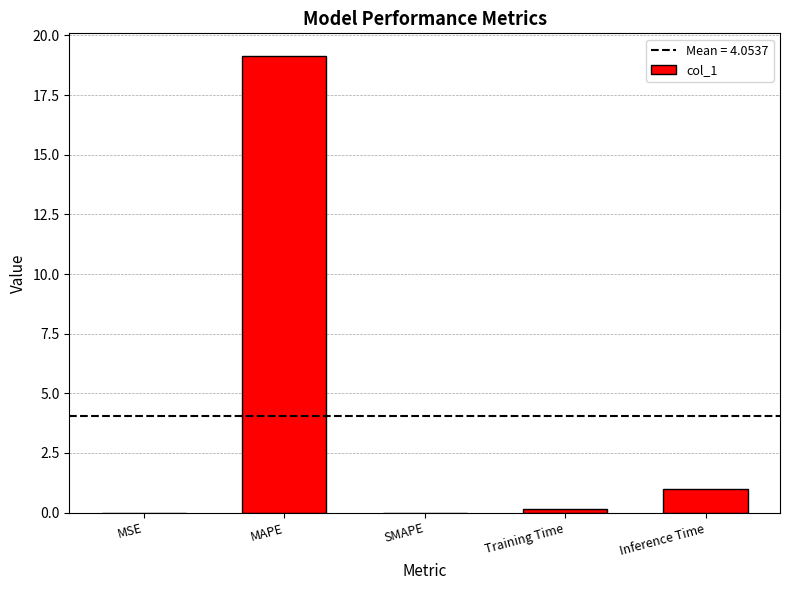

What is the sum of all values?

20.3